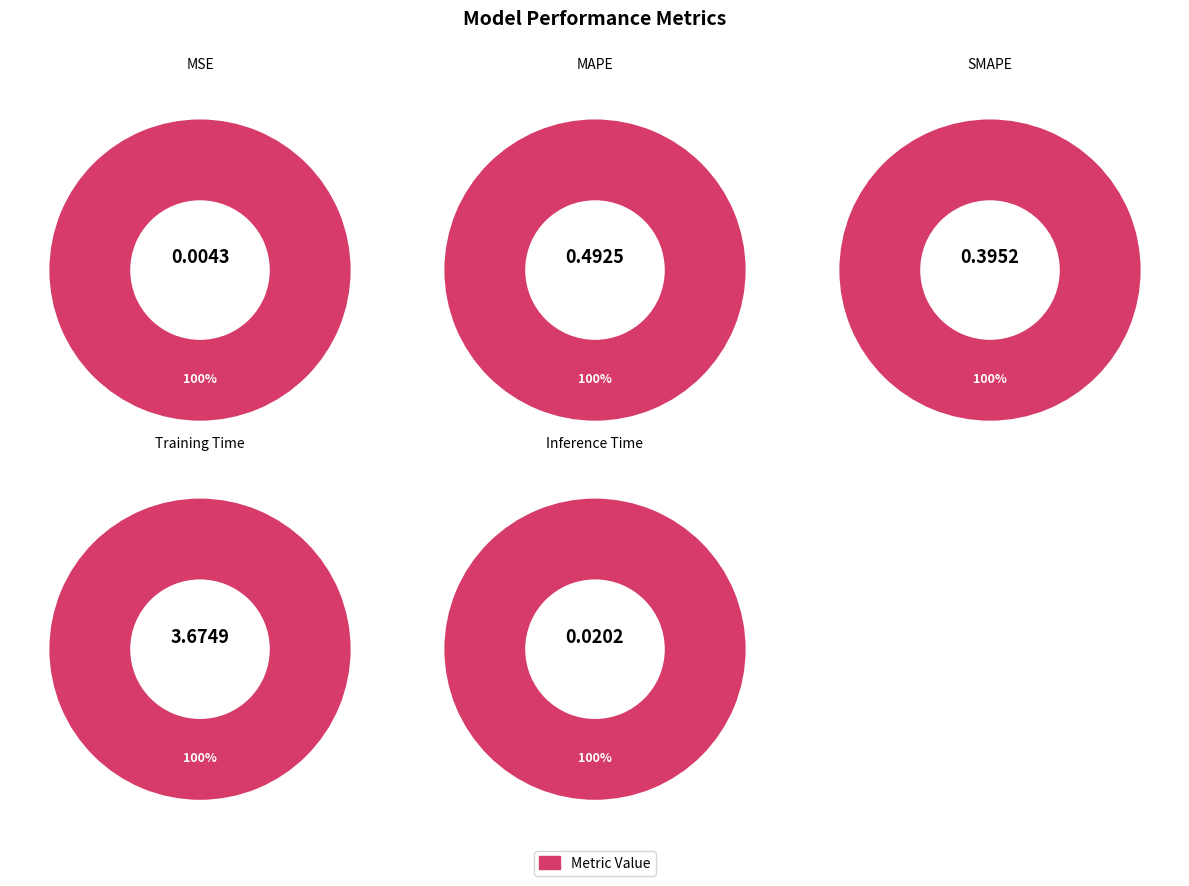

True or false: SMAPE accounts for 18% of the total.

False